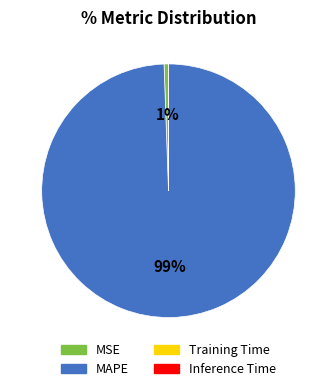

What is the largest slice in the pie chart?

MAPE